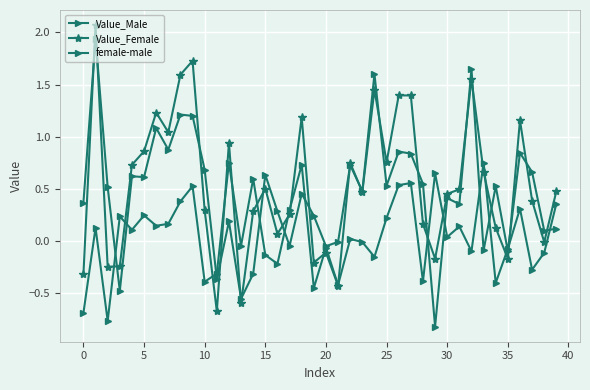

What is the label of the 18th point from the left?

17